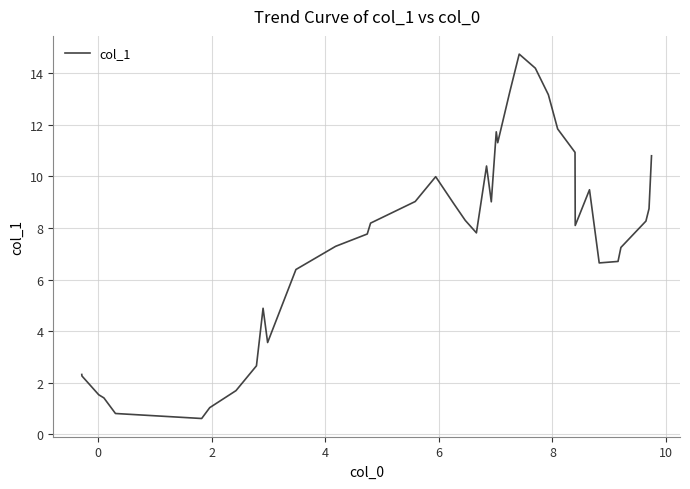

What is the sum of all values?

302.1